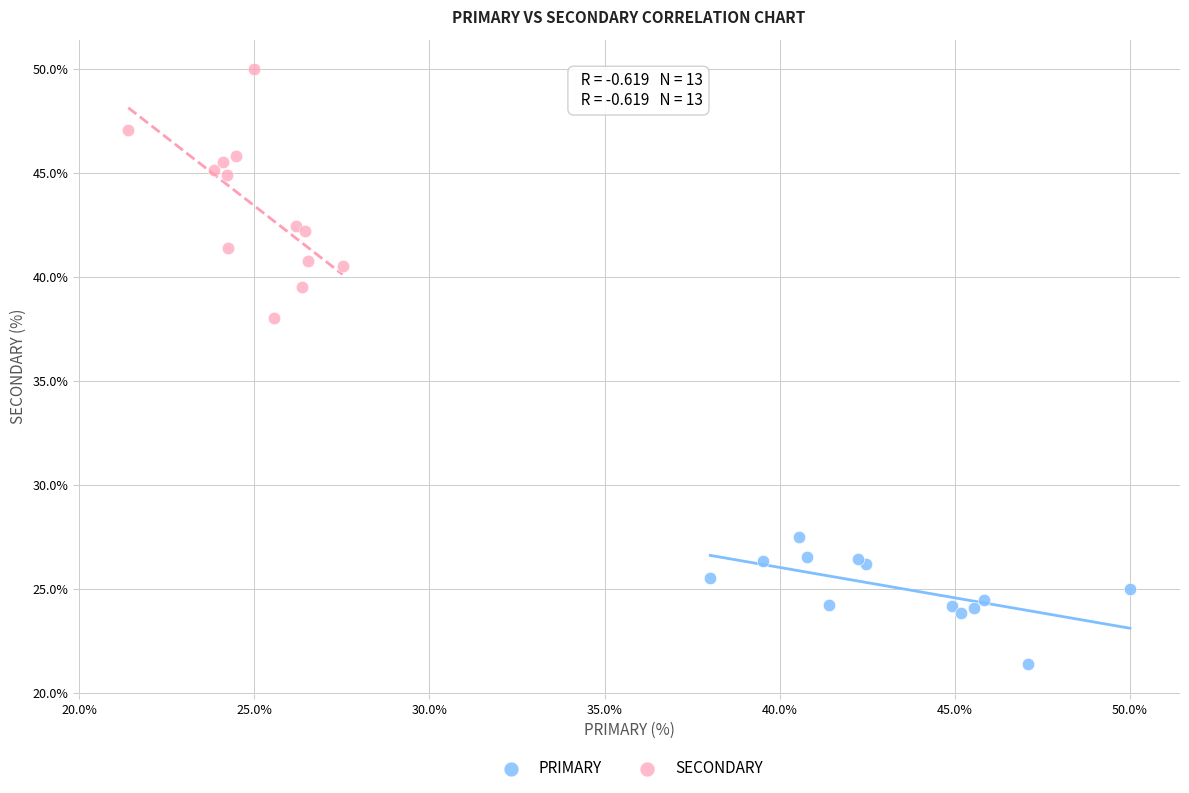

Which series contains the lowest Y value?

PRIMARY